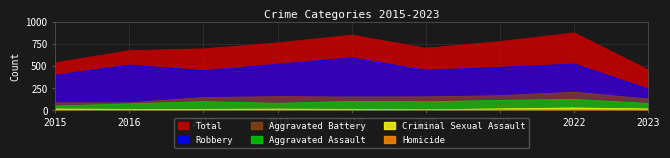

How many interior local peaks does the Robbery series have?

3